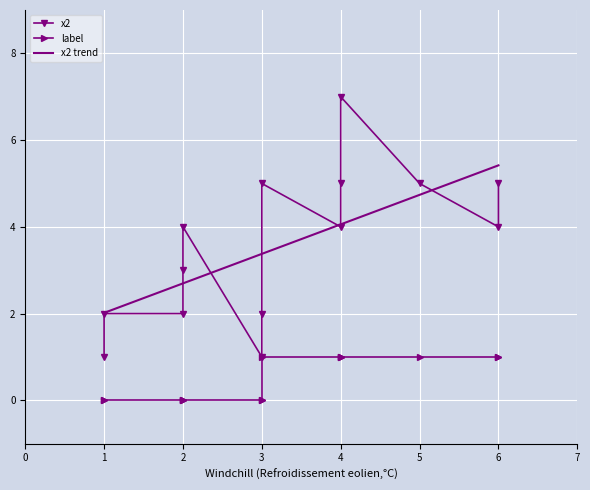

What is the value of the label point at the 8th from the left?

1